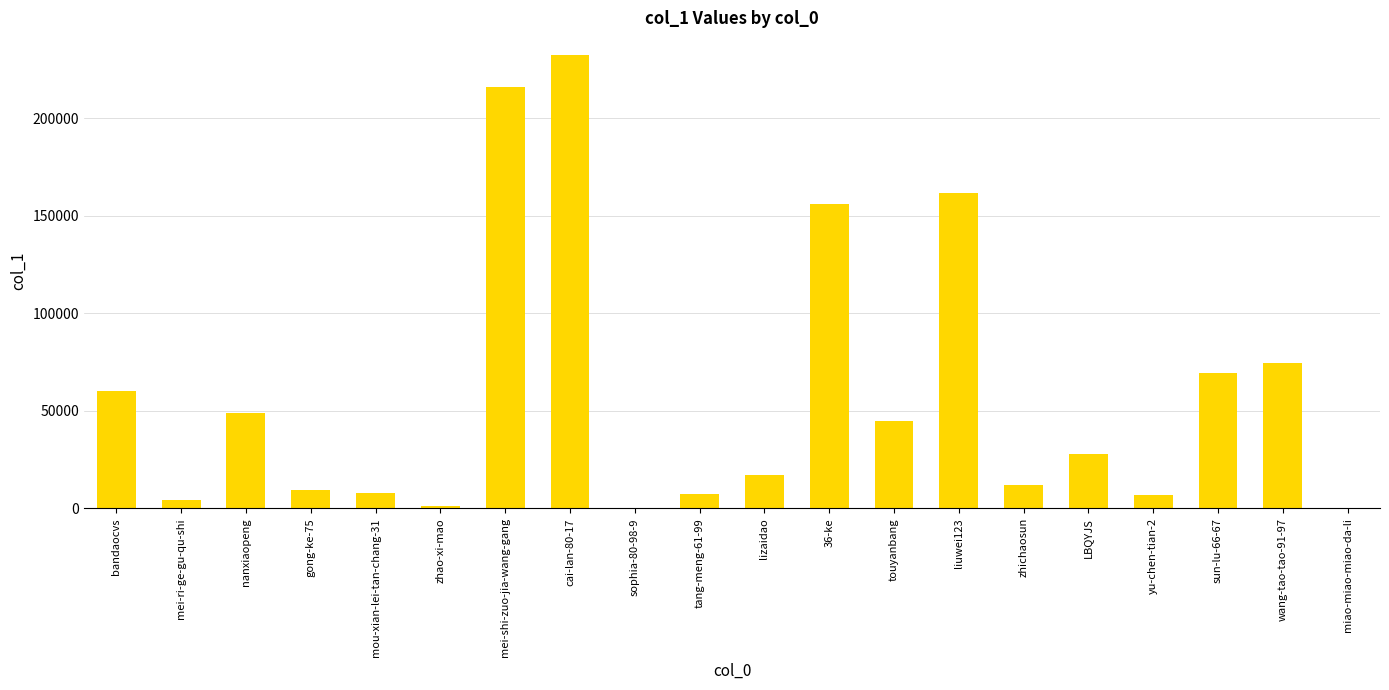

The value at yu-chen-tian-2 is 6950. True or false?

True